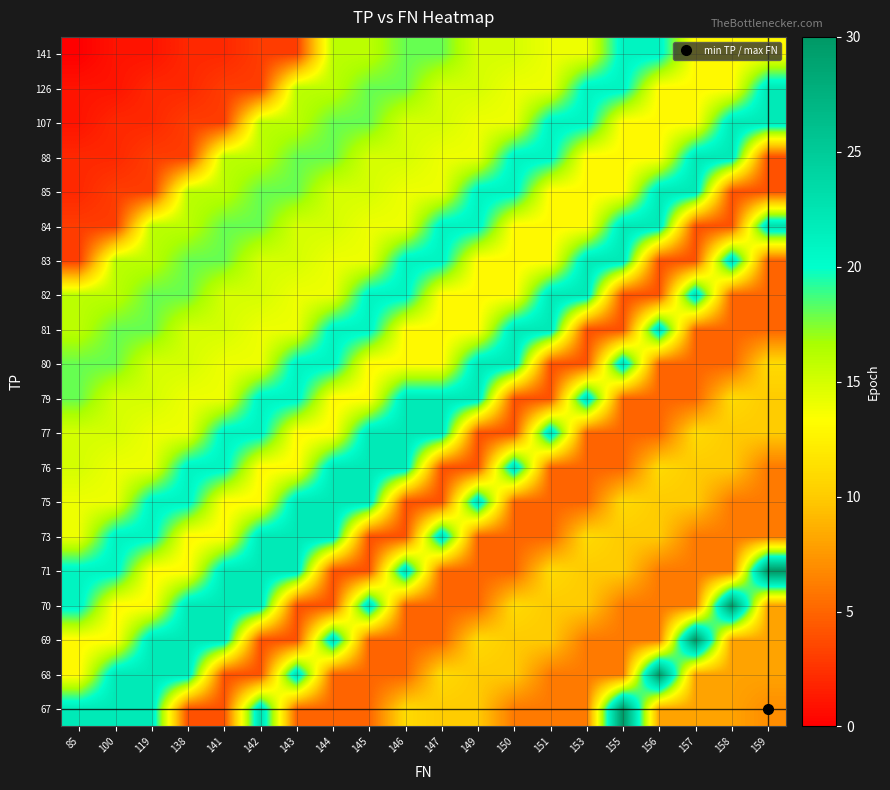

At which category does the chart reach its peak across all series?

155